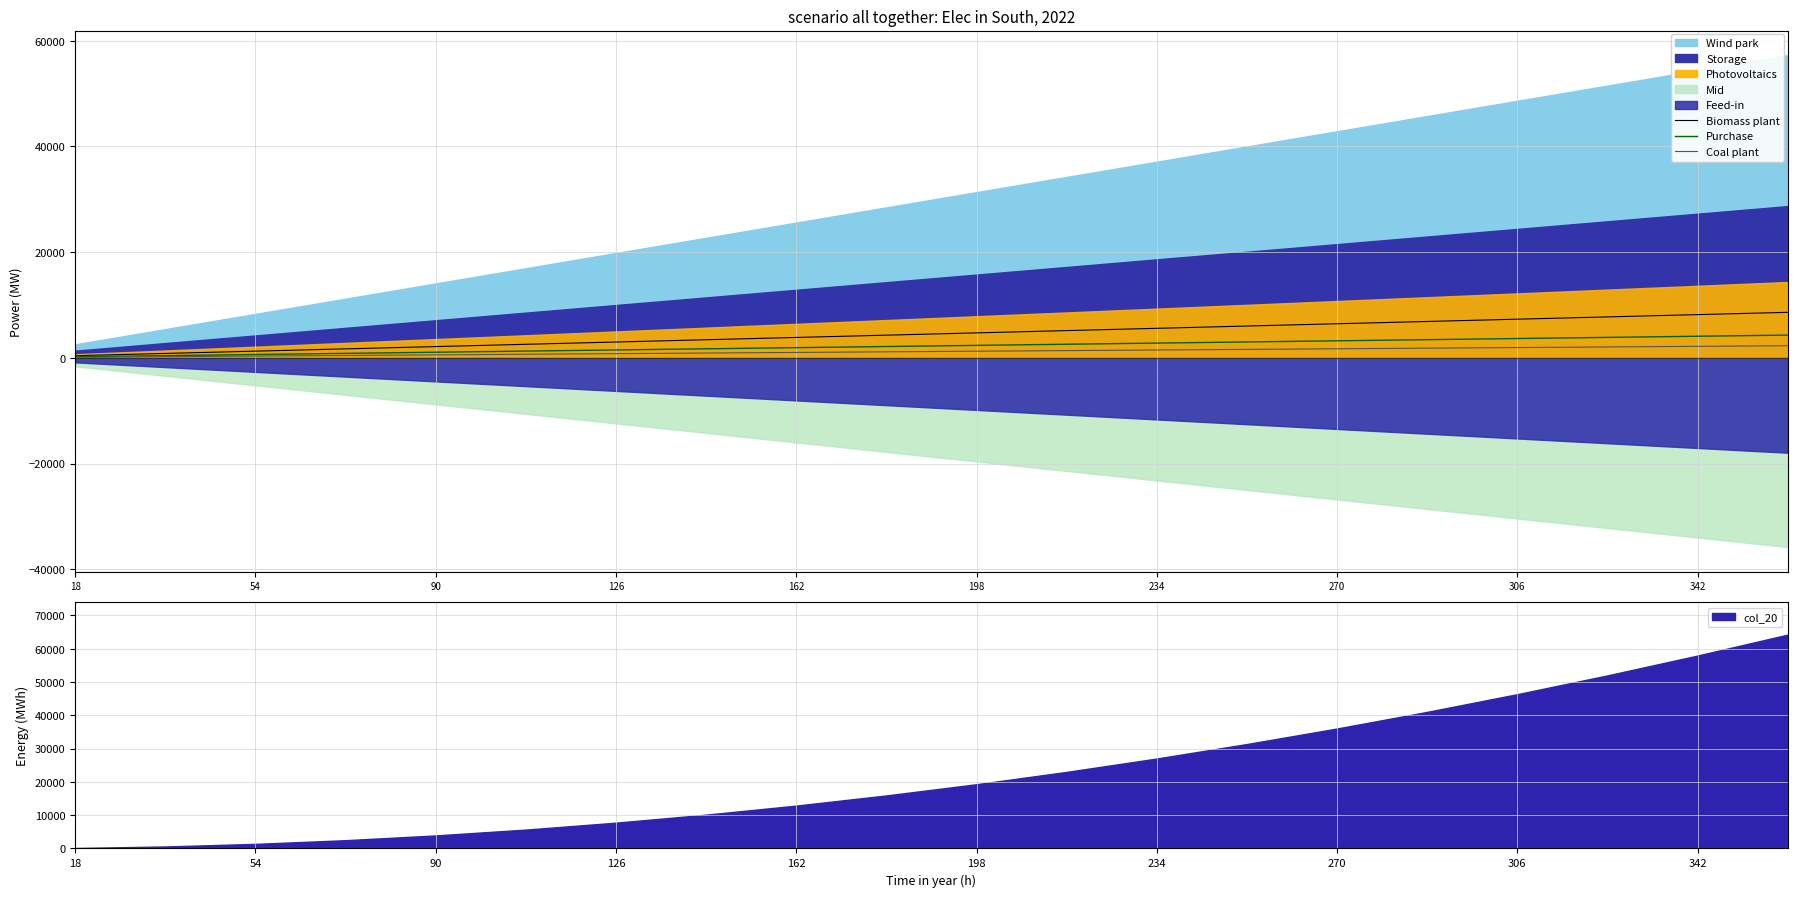

Is the value of Coal plant at 162 greater than the value of Purchase at 306?

No